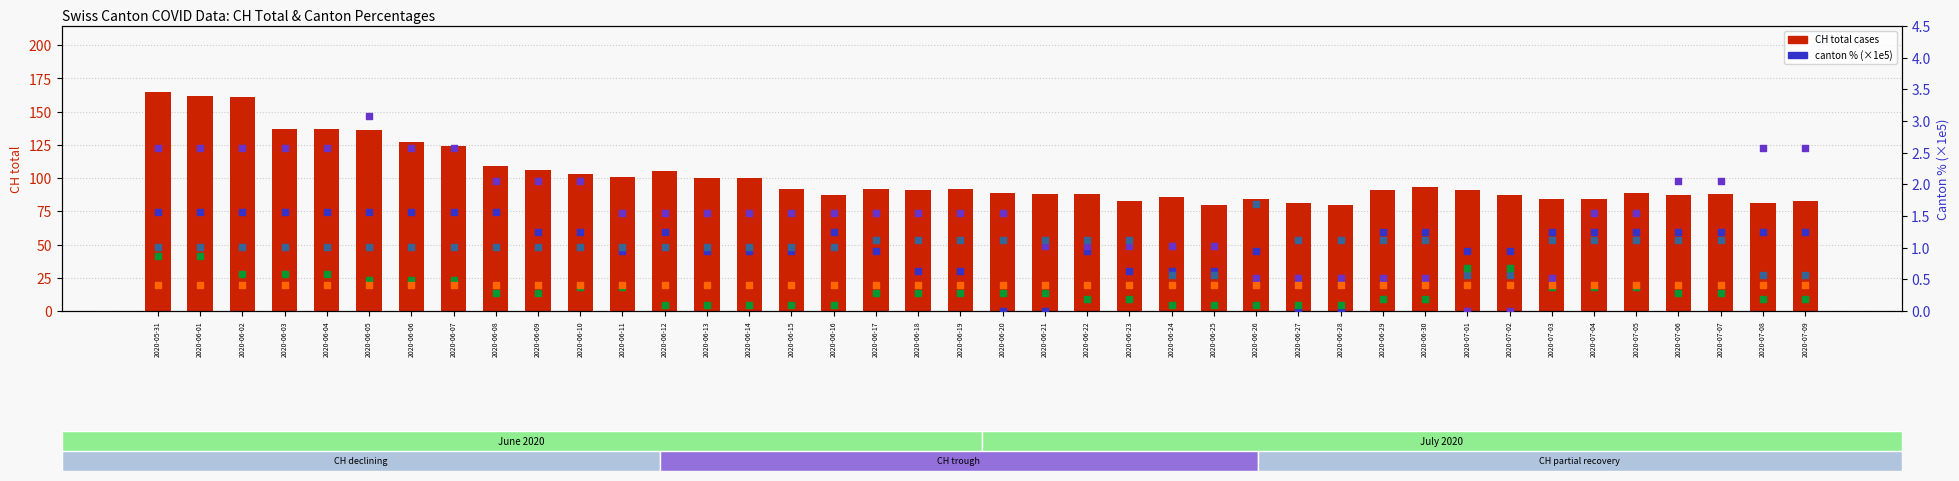

Which series contains the highest Y value?

CH (total cases)